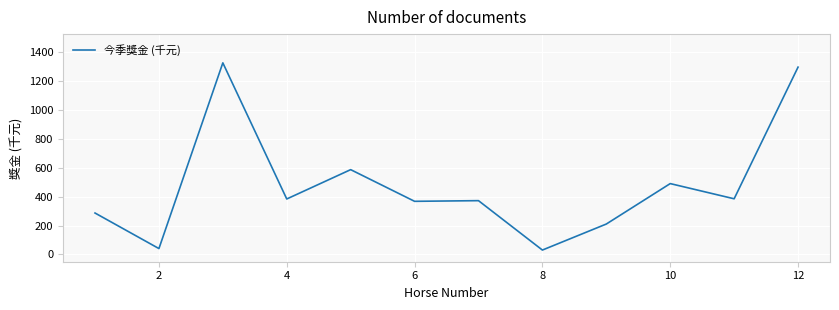

What is the difference between the maximum and minimum values?

1293.9